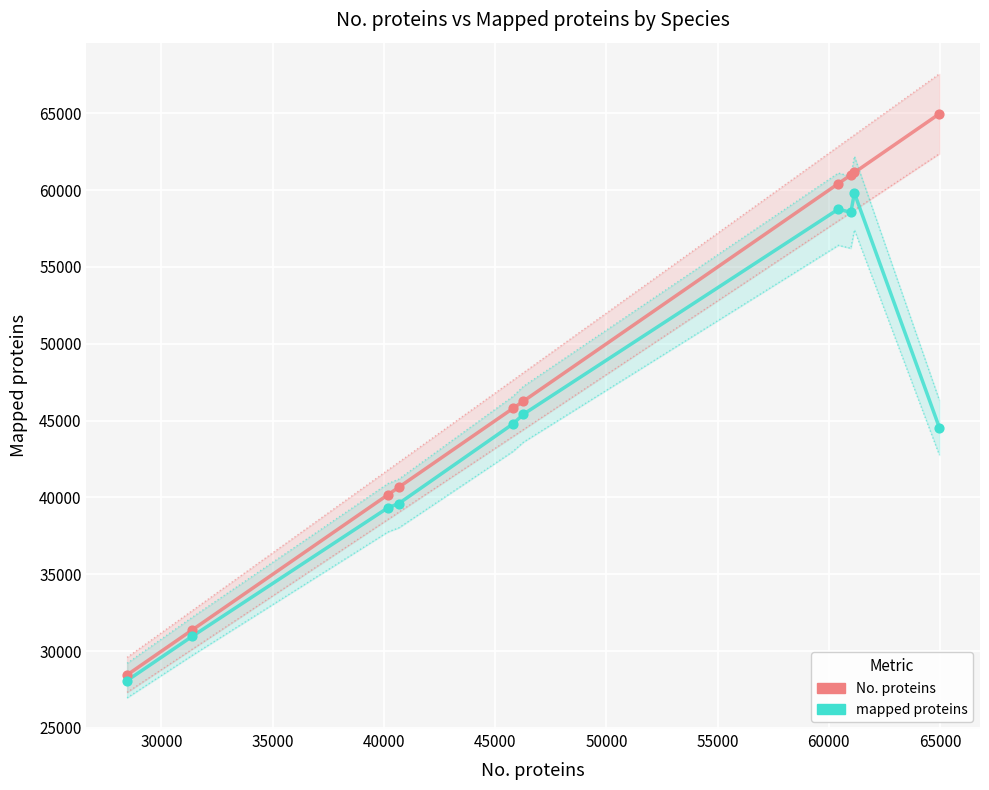

Which series reaches the minimum Y coordinate?

mapped proteins